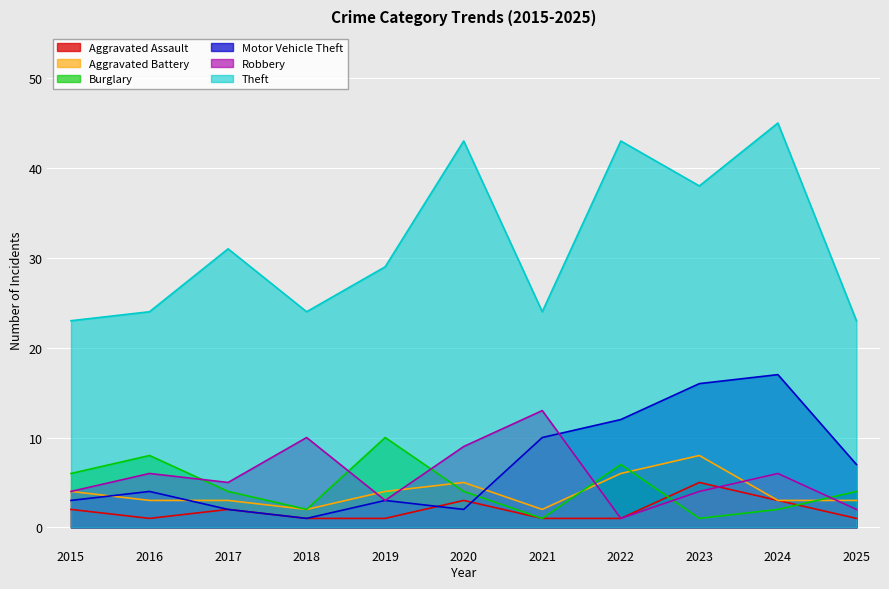

The value of Motor Vehicle Theft at 2019 is 3. True or false?

True